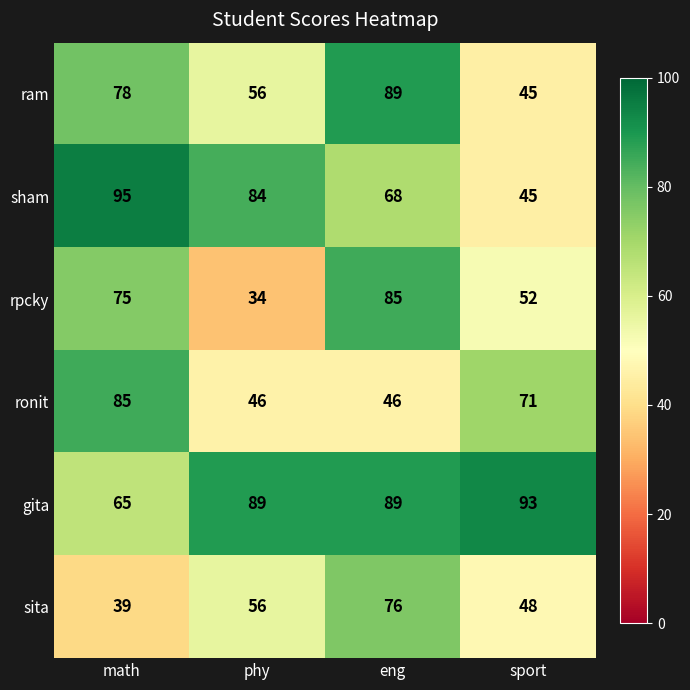

How many gita values are between 89 and 93?

3